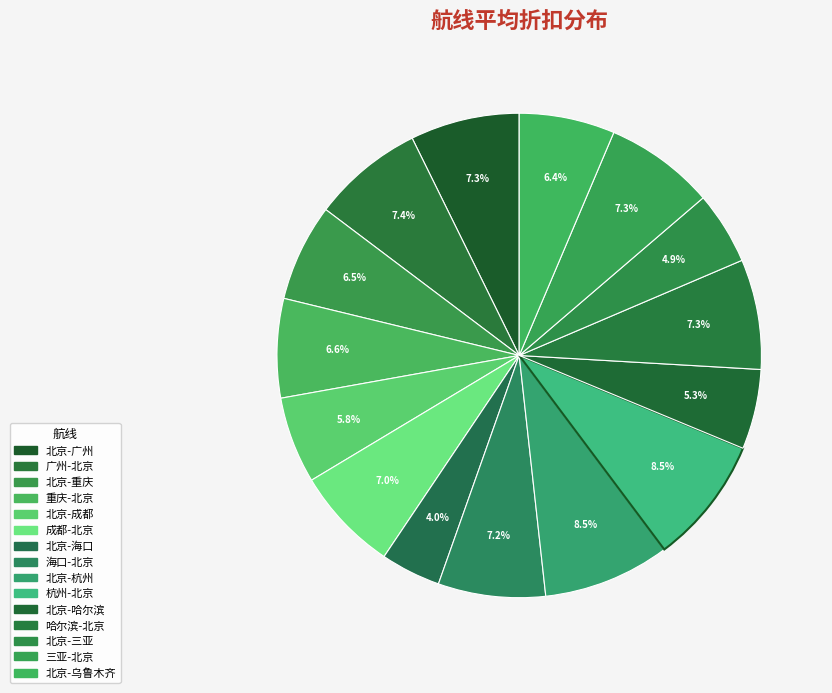

Rank the categories by value from highest to lowest.

杭州-北京, 北京-杭州, 广州-北京, 哈尔滨-北京, 三亚-北京, 北京-广州, 海口-北京, 成都-北京, 重庆-北京, 北京-重庆, 北京-乌鲁木齐, 北京-成都, 北京-哈尔滨, 北京-三亚, 北京-海口